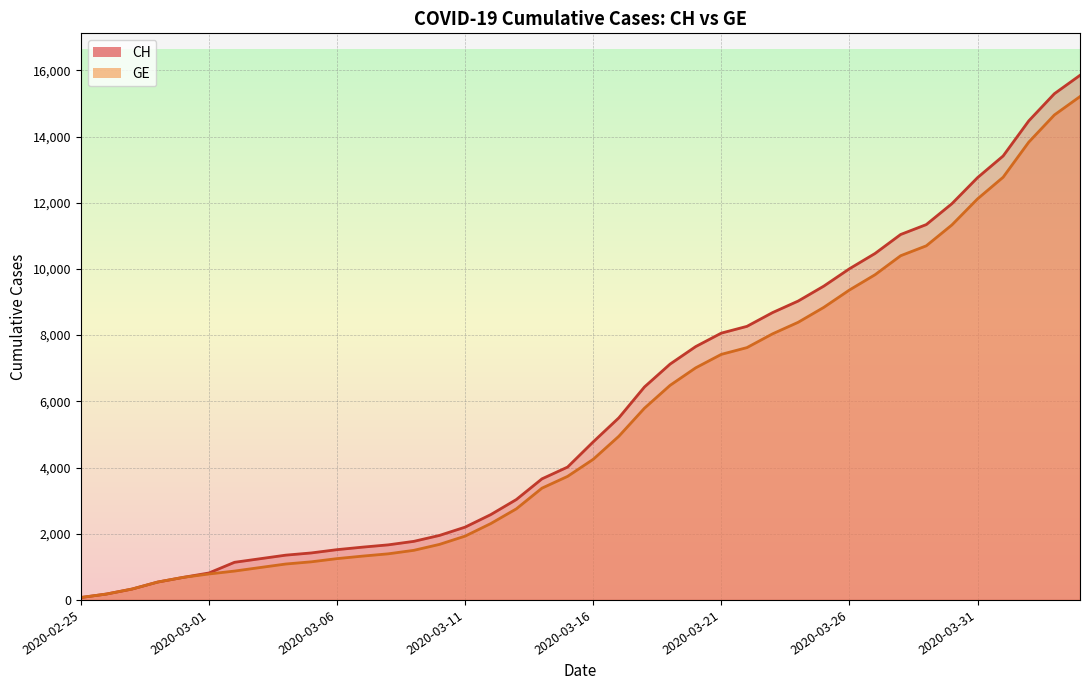

True or false: CH (line) and GE (line) cross at least once.

False